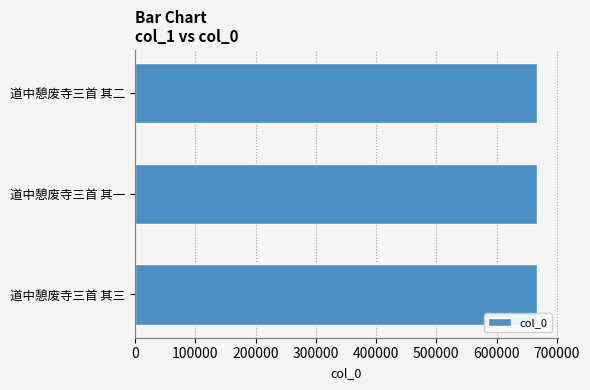

The chart shows a value of 1169075 at 道中憩废寺三首 其二. True or false?

False